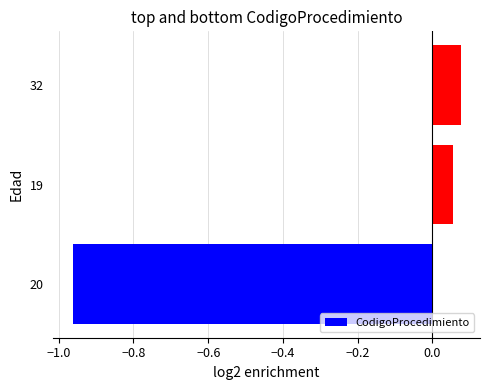

Which category has the lowest value across all series?

20